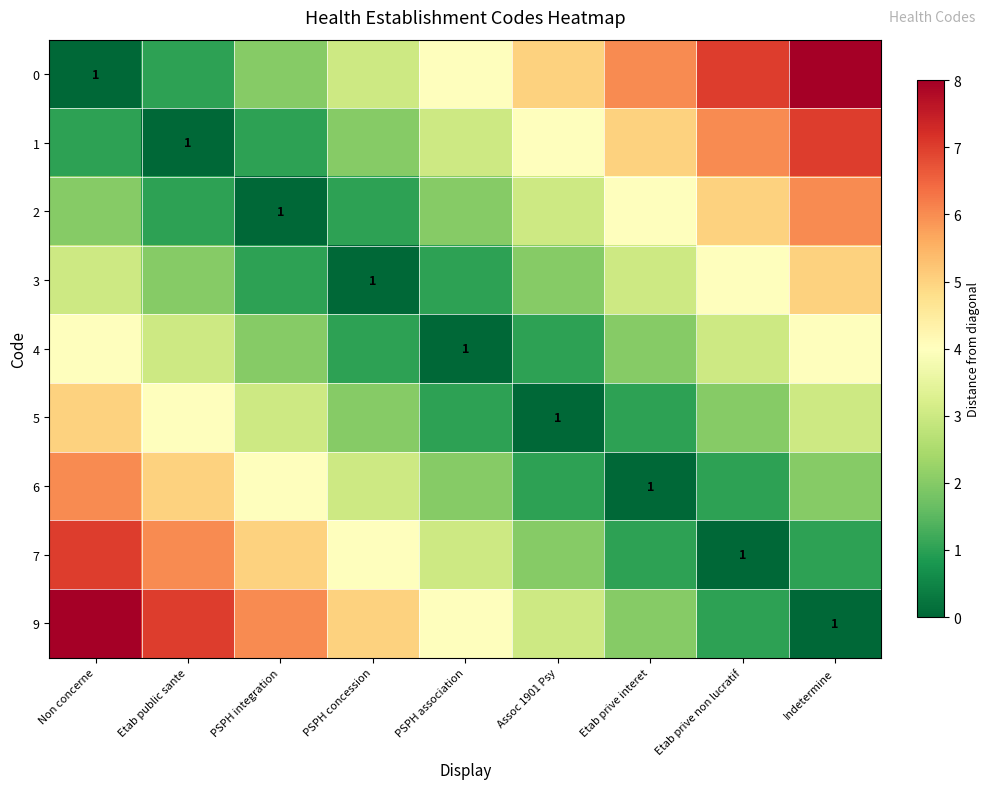

What is the total value across all series at Non concerne?

36